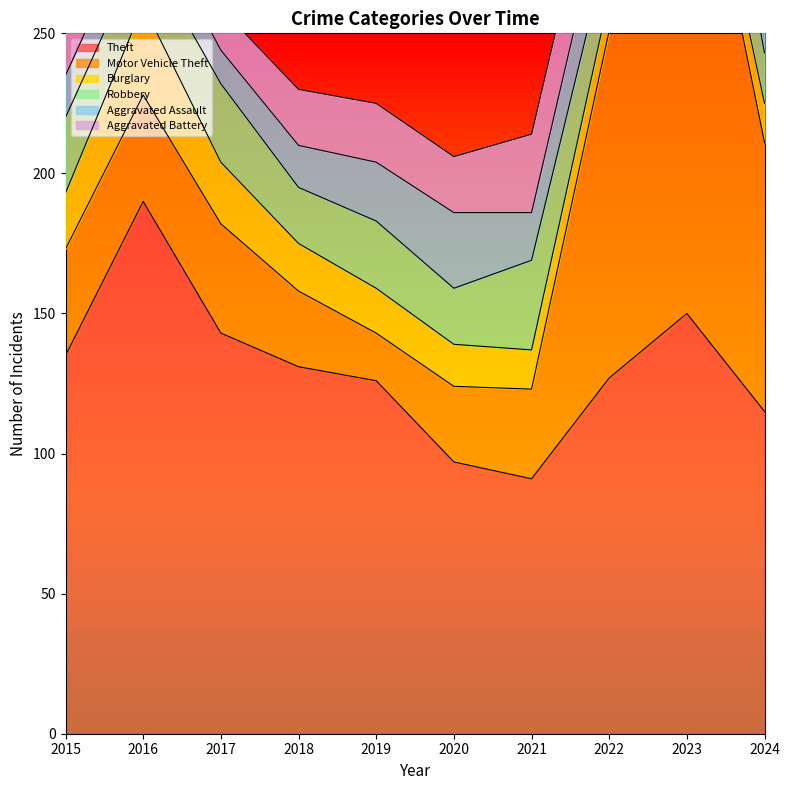

What is the total value across all series at 2024?

288